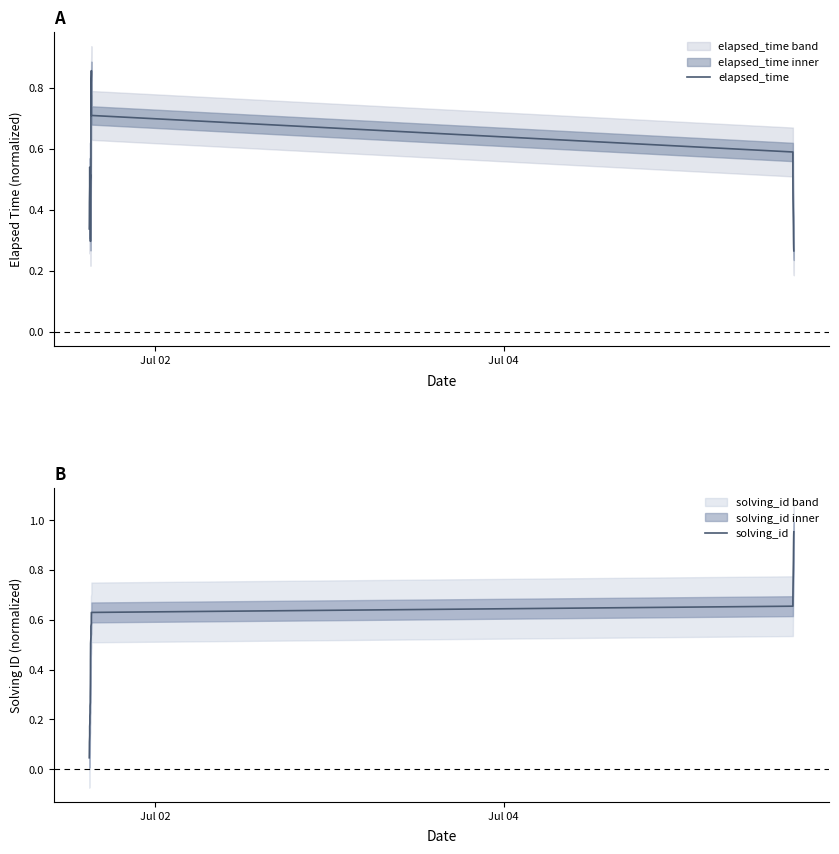

Is this an area chart (filled region under the line)?

No